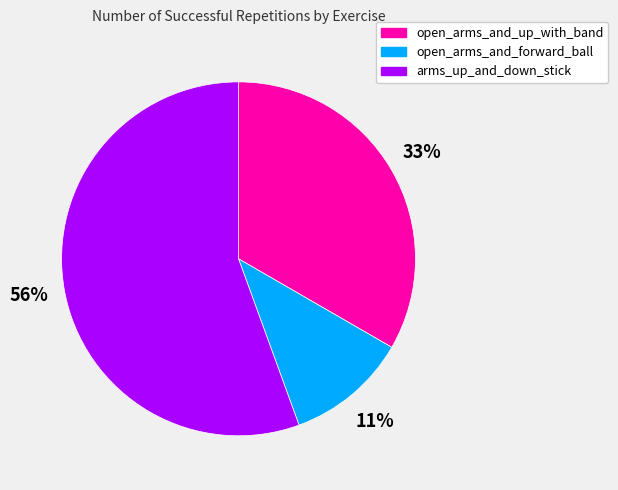

Count the number of slices in the pie.

3